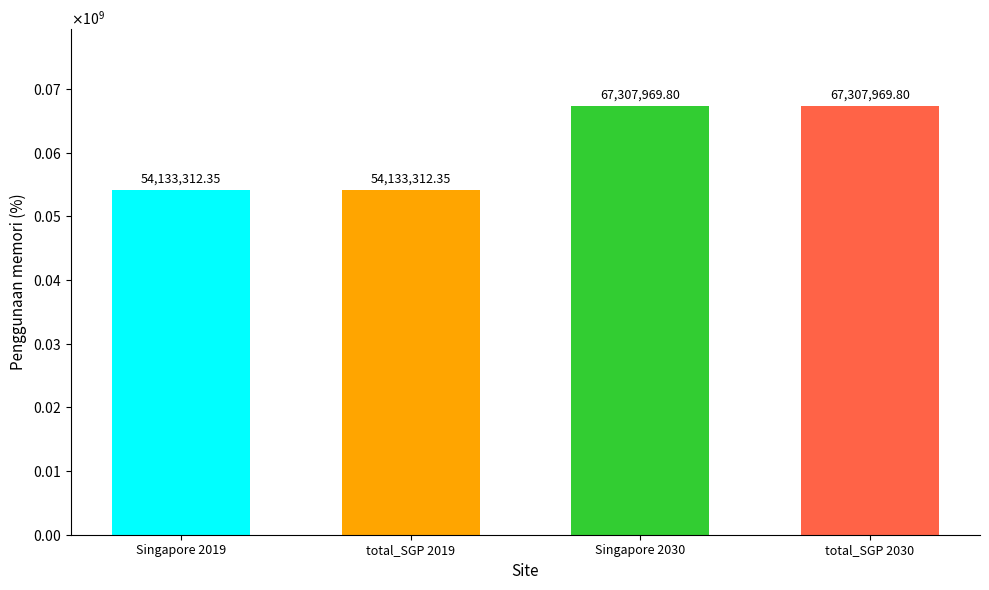

What is the ratio of the value at Singapore 2019 to the value at Singapore 2030?

0.8